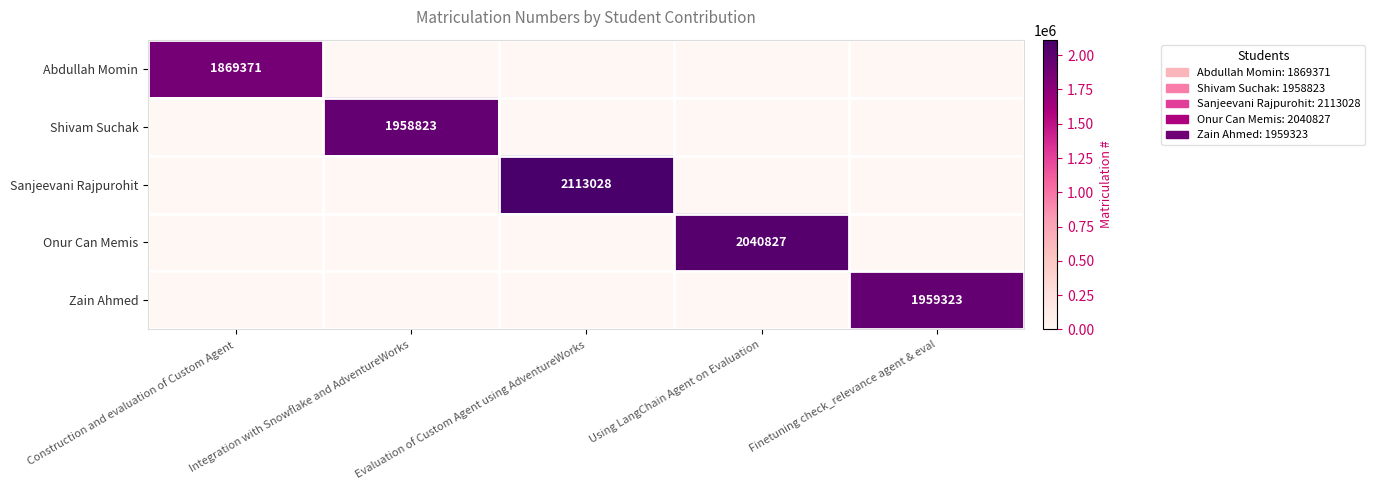

True or false: Abdullah Momin has a value of 3034924 at Construction and evaluation of Custom Agent.

False